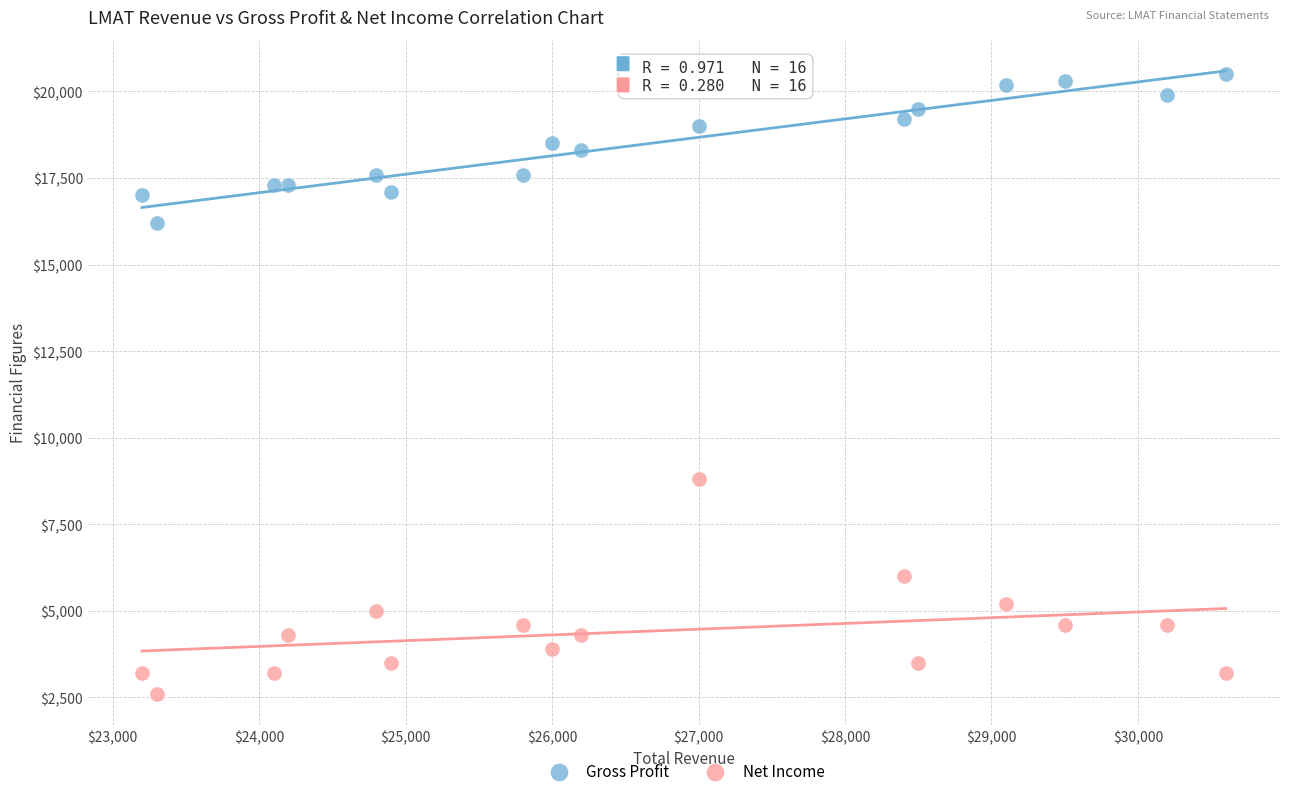

What are all the series names shown in the legend?

Gross Profit, Net Income